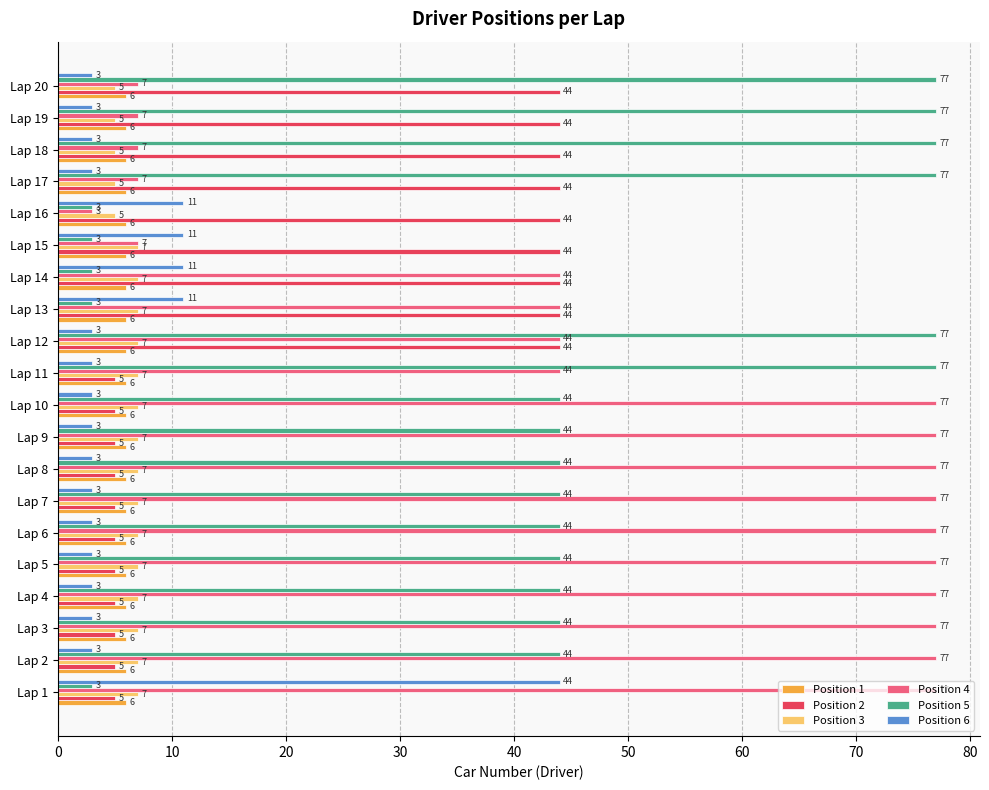

What is the average value of the Position 5 series?

44